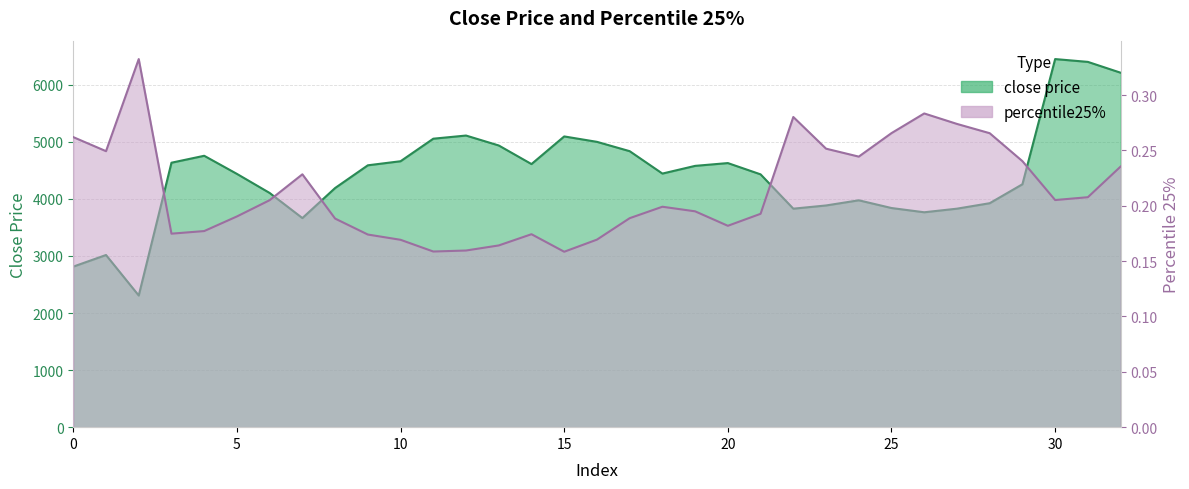

Where is the first local maximum for close price?

1